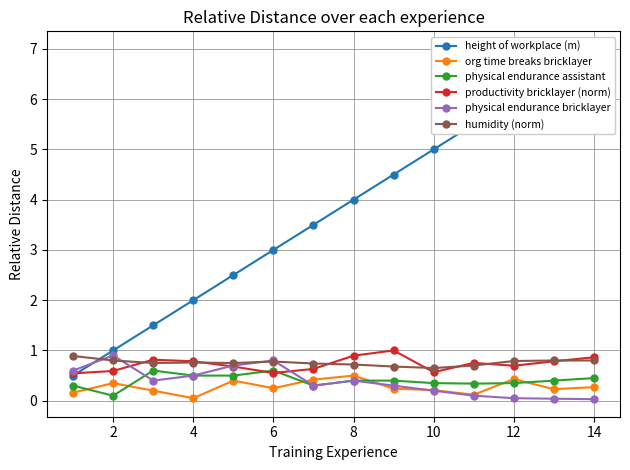

What are all the series names shown in the legend?

height of workplace (m), org time breaks bricklayer, physical endurance assistant, productivity bricklayer (norm), physical endurance bricklayer, humidity (norm)